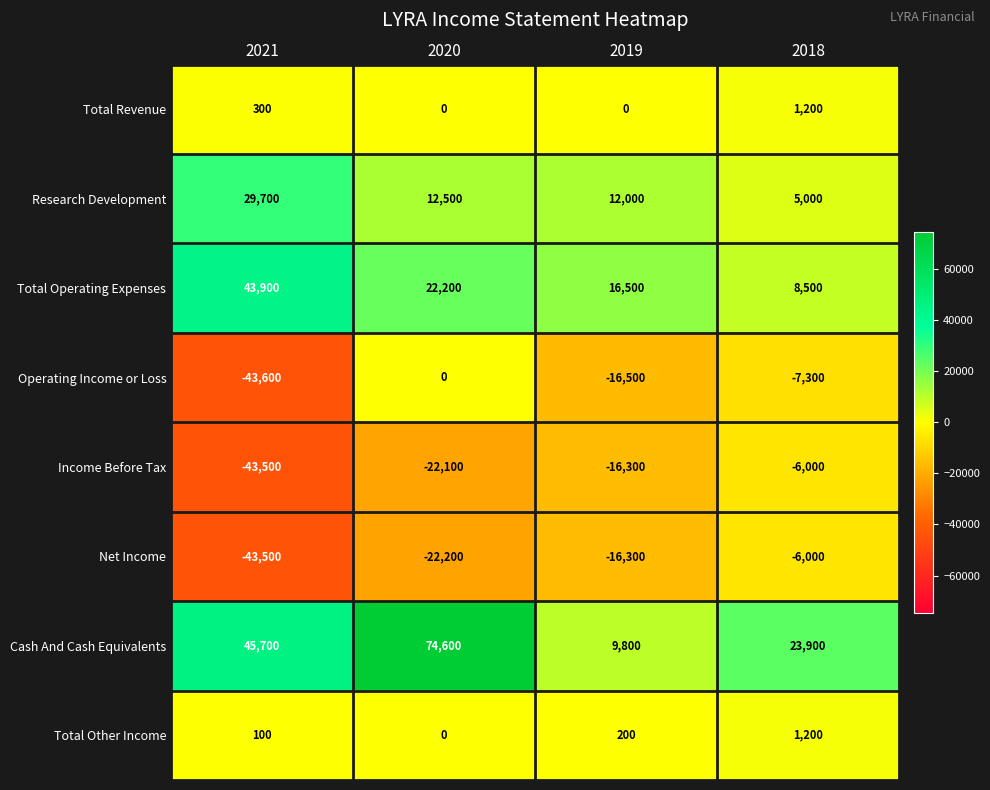

Is it true that Net Income equals -4338 at 2019?

False